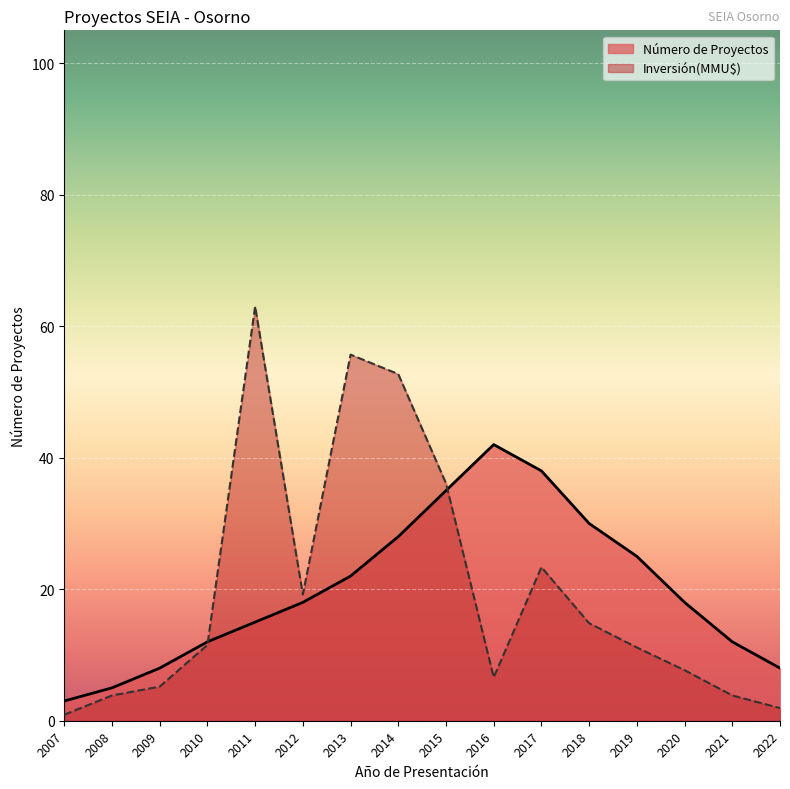

List the labels in order of Inversión(MMU$) value, largest first.

2011, 2013, 2014, 2015, 2017, 2012, 2018, 2010, 2019, 2020, 2016, 2009, 2008, 2021, 2022, 2007